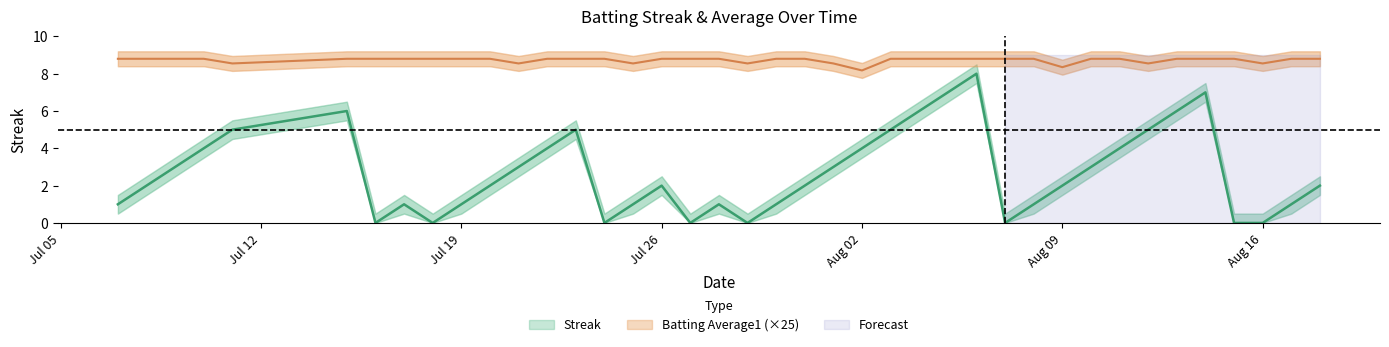

Which series has the largest range (max minus min)?

Streak